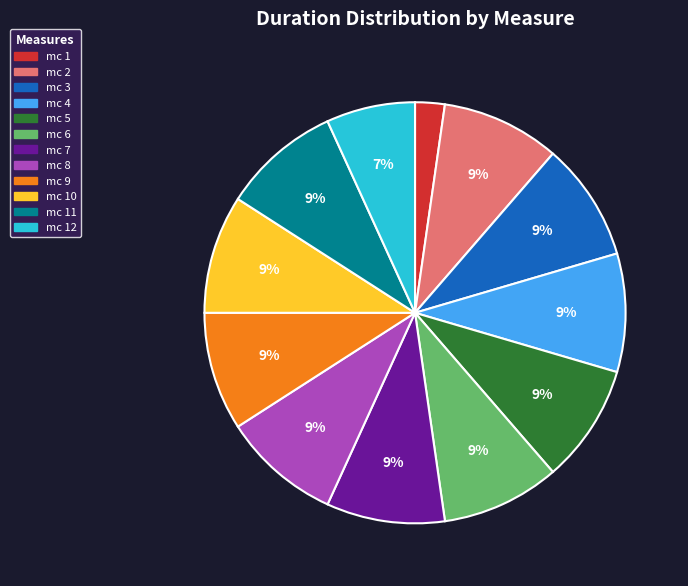

To the nearest percent, what is the average slice percentage?

8%